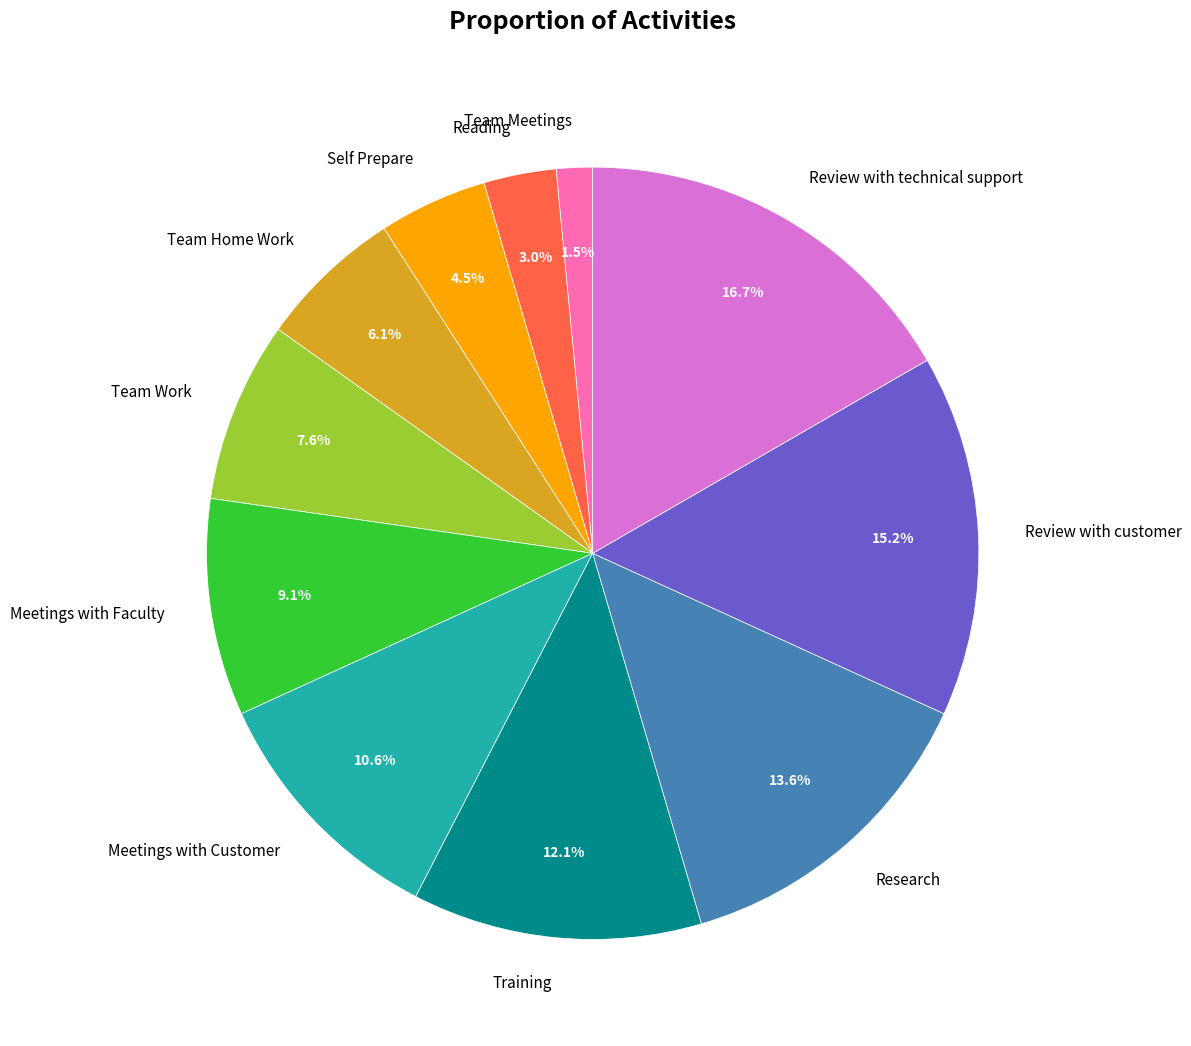

How many segments does this pie chart have?

11